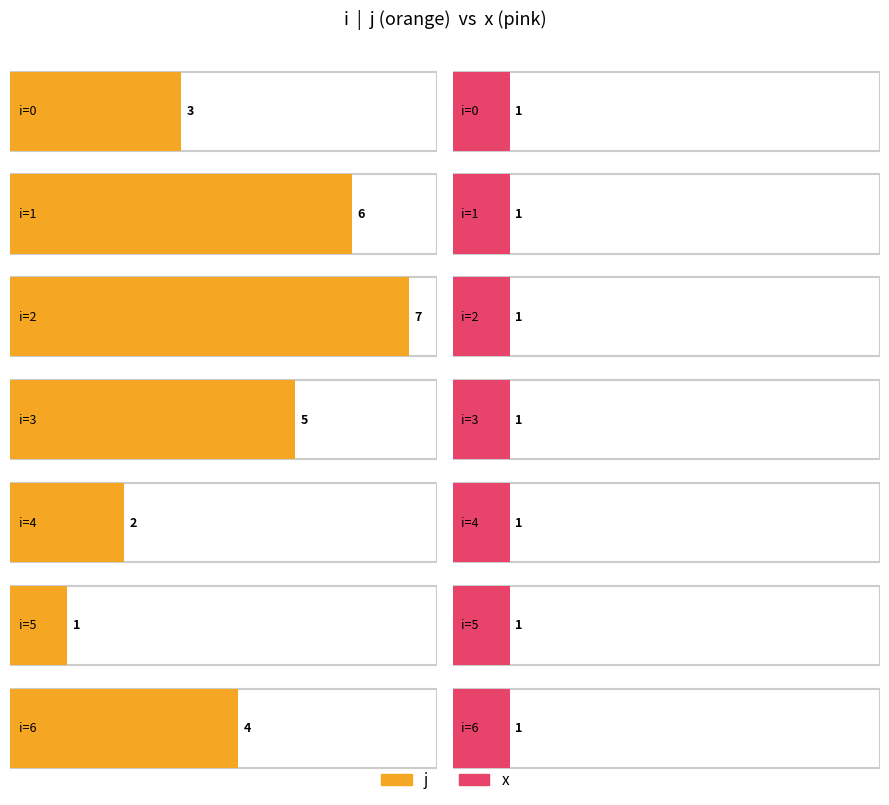

True or false: x has a value of 1 at 2.

False